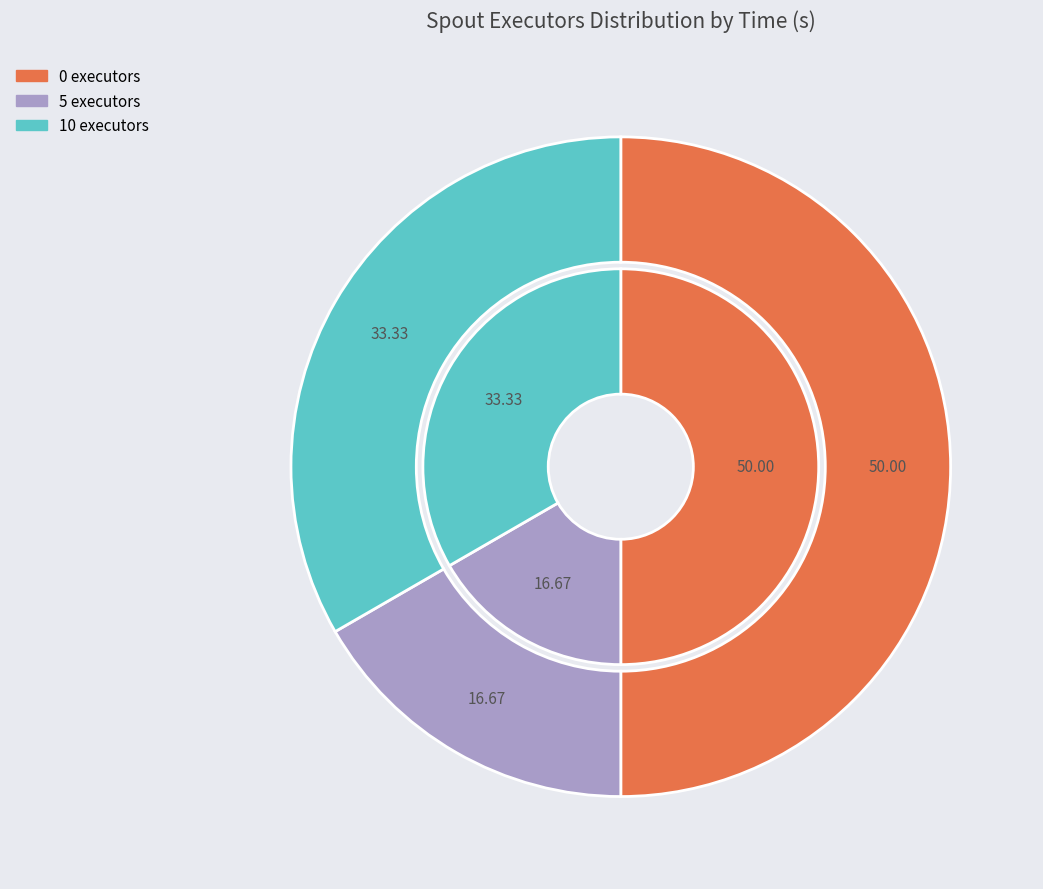

Does 0 executors represent more than half of the total?

No